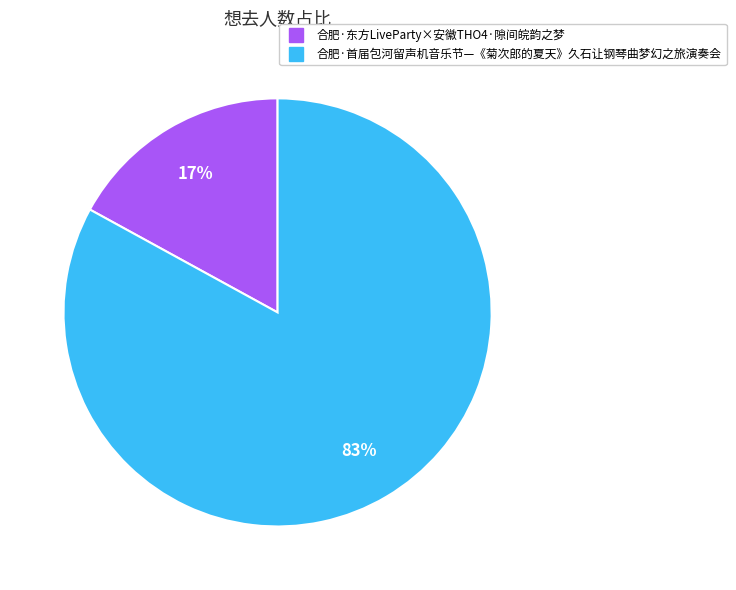

Count the number of slices in the pie.

2